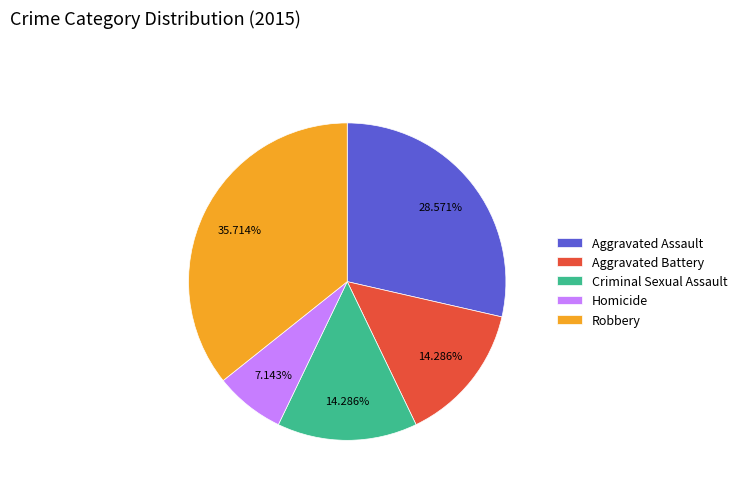

Is there any slice that represents more than half of the pie?

No